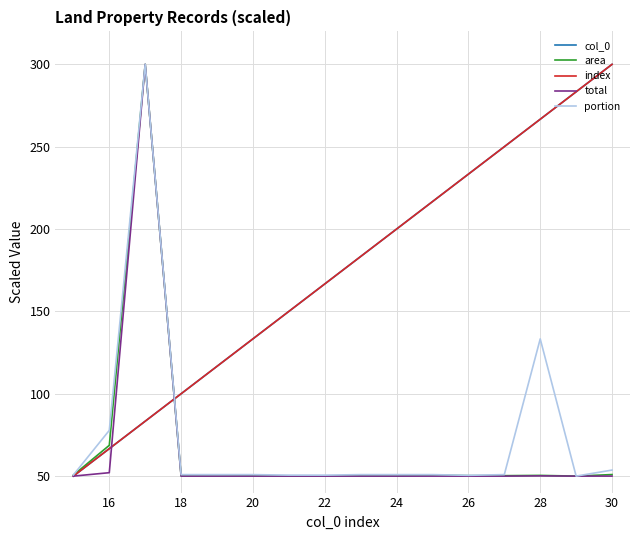

What is the value of the area point at the 8th from the left?

50.1